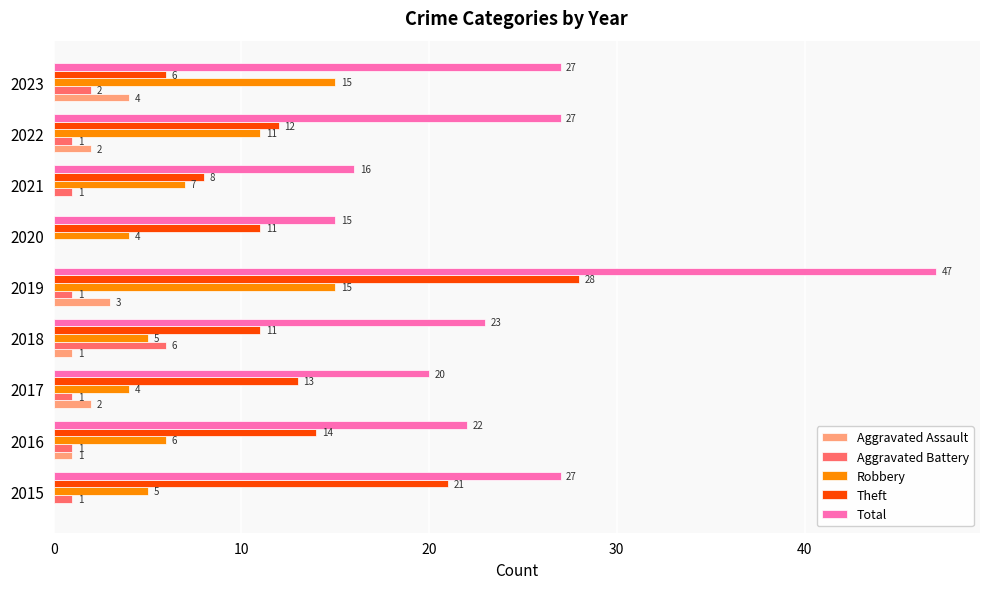

Which series has the largest total across all categories?

Total